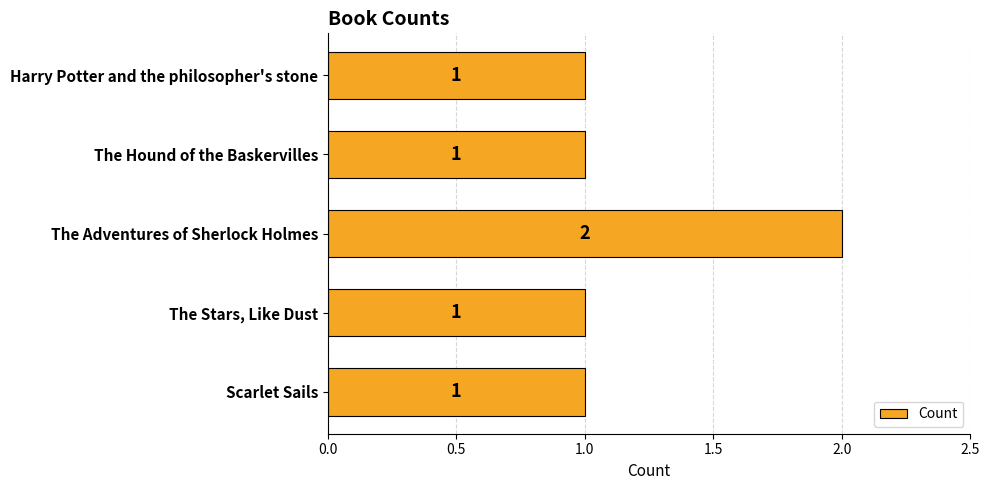

What position from the top is The Adventures of Sherlock Holmes?

3